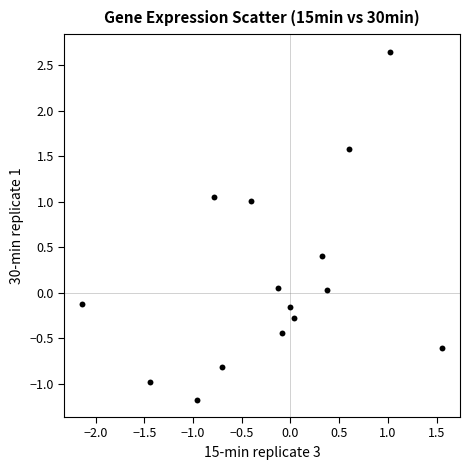

What is the range of X values (max minus min)?

3.7